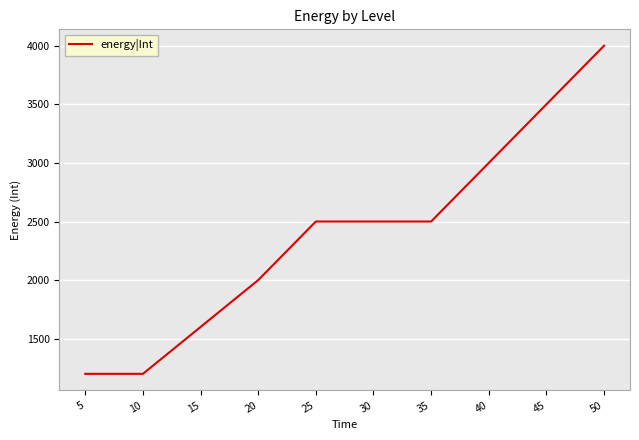

The value at 35 is 1045. True or false?

False